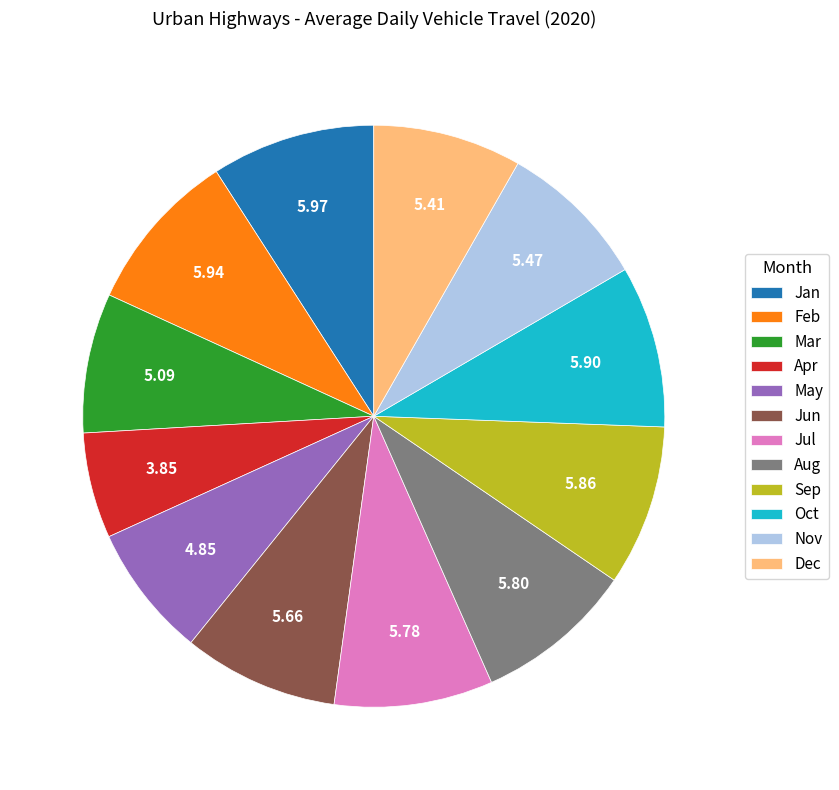

Count the number of slices in the pie.

12